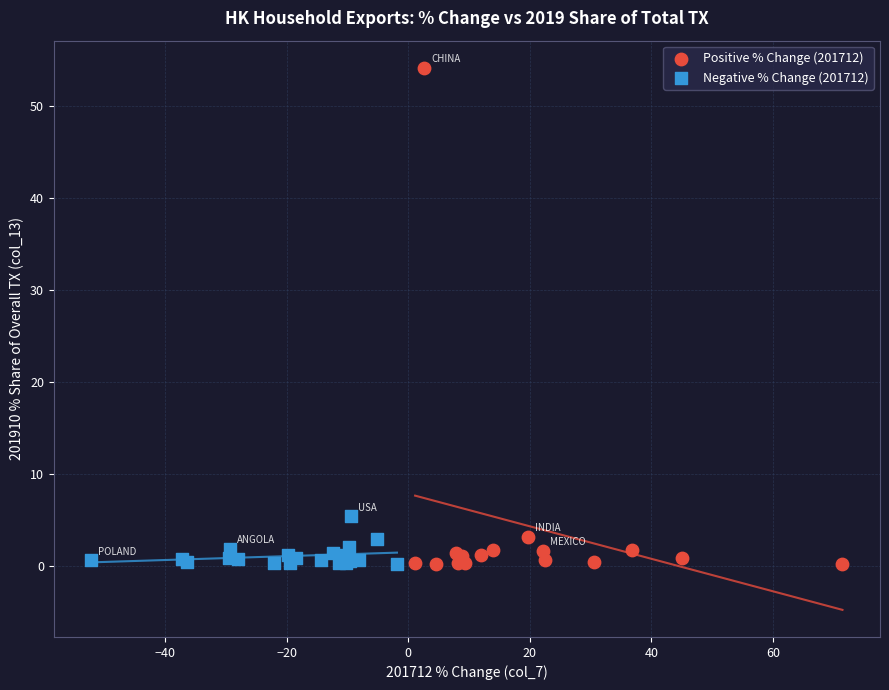

Which series contains the highest Y value?

Positive % Change (201712)